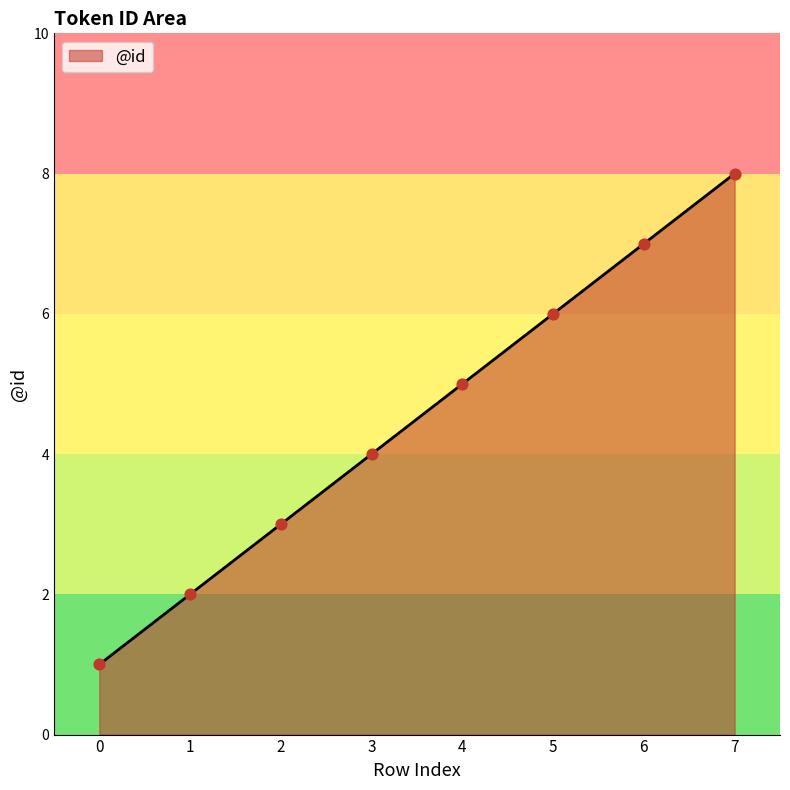

What is the change in value from 1 to 2?

+1